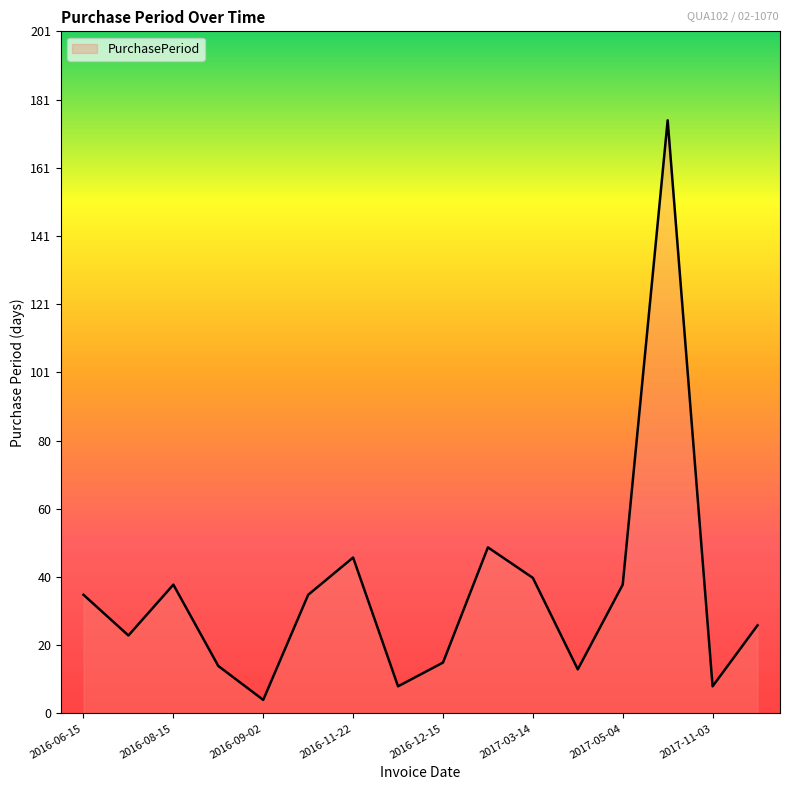

What is the difference between the maximum and minimum values?

171